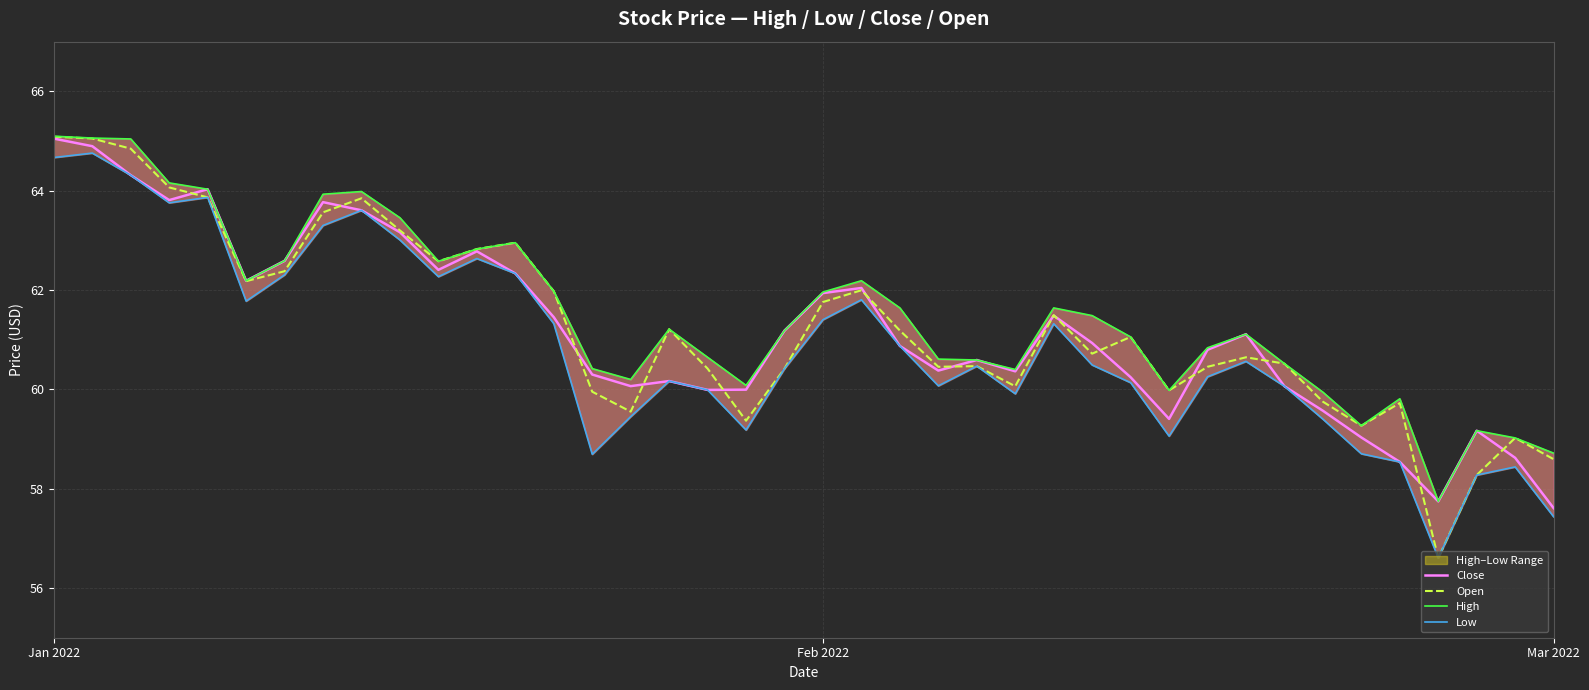

At how many categories does at least one series exceed 59?

38